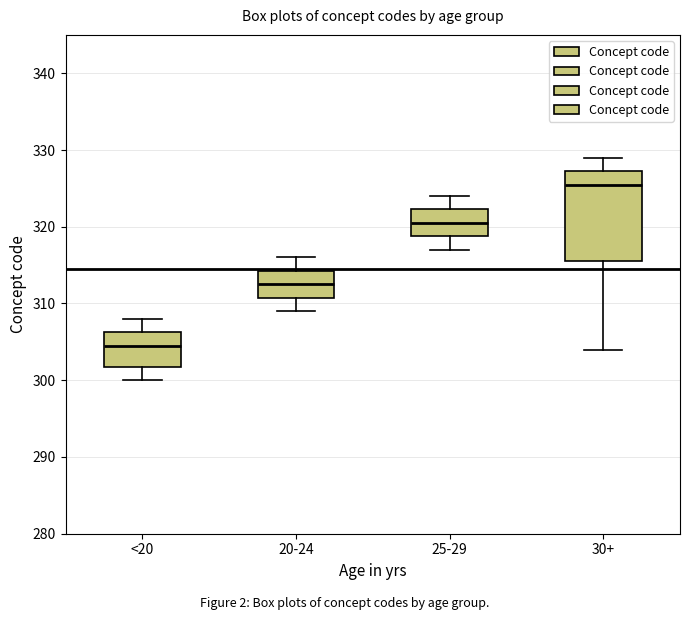

Reading left to right, read every box against the y-axis: the position of its median line, the range the box covers, and the ends of its whiskers. The values are not printed on the chart, so give them approximately, as read against the axis.

<20: median 305, box 302 to 306, whiskers 300 to 308
20-24: median 313, box 311 to 314, whiskers 309 to 316
25-29: median 321, box 319 to 322, whiskers 317 to 324
30+: median 326, box 316 to 327, whiskers 304 to 329